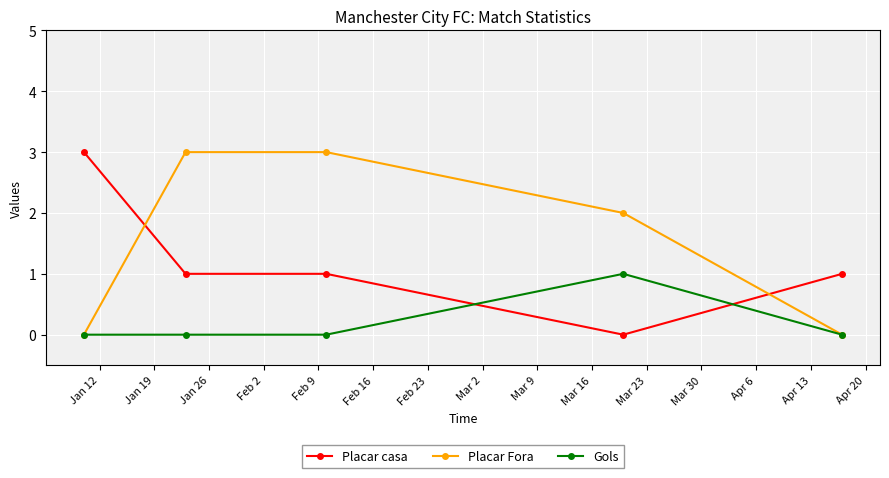

Which series has the largest total across all categories?

Placar Fora